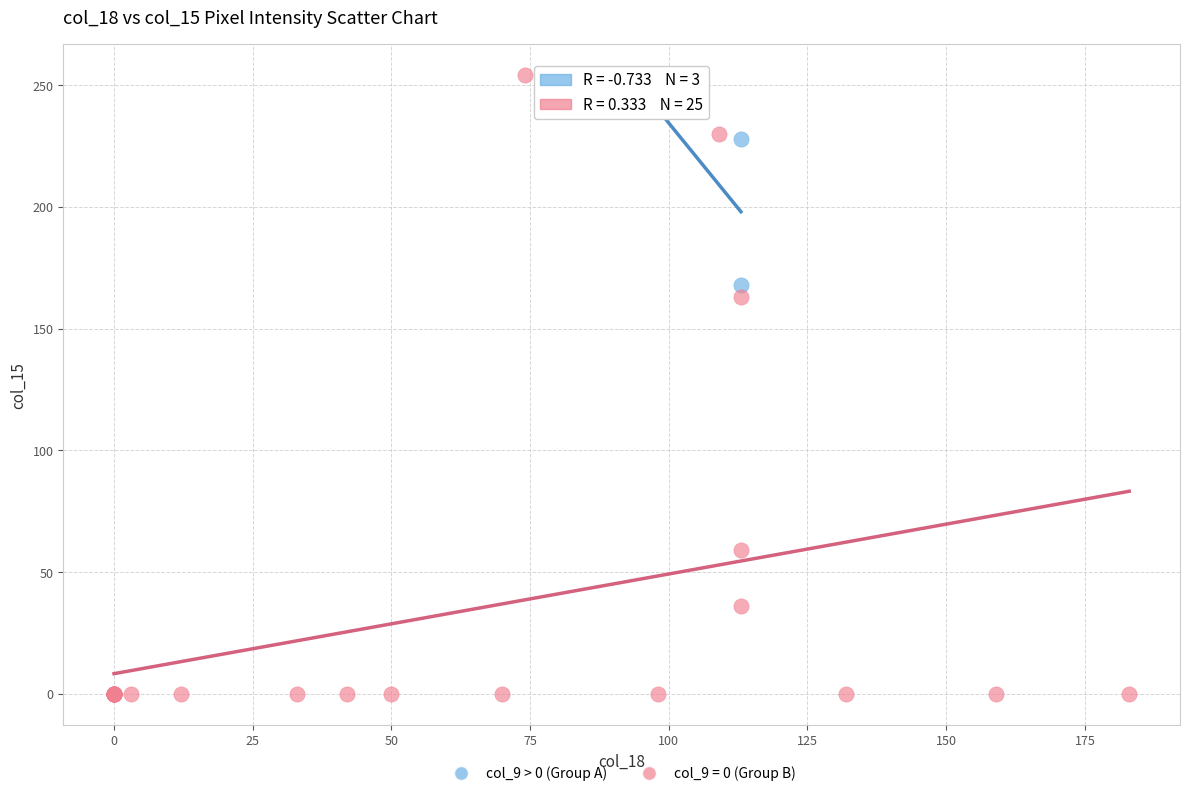

Which series reaches the minimum Y coordinate?

col_9 = 0 (Group B)